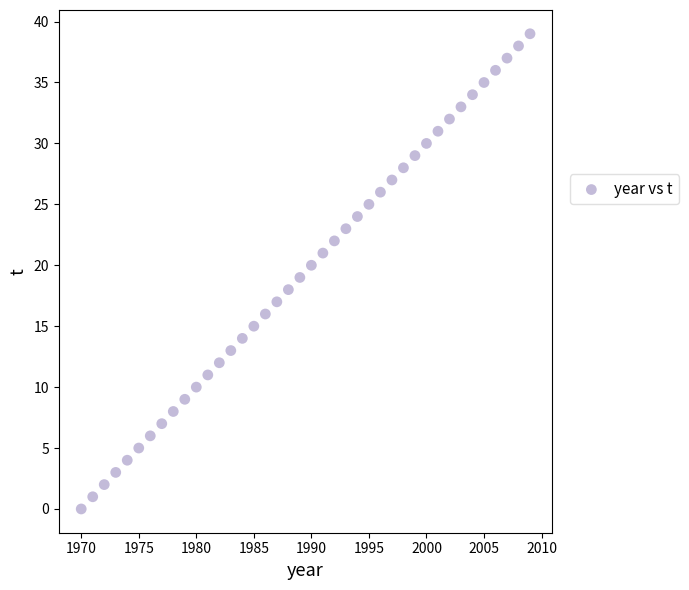

What is the range of X values (max minus min)?

39